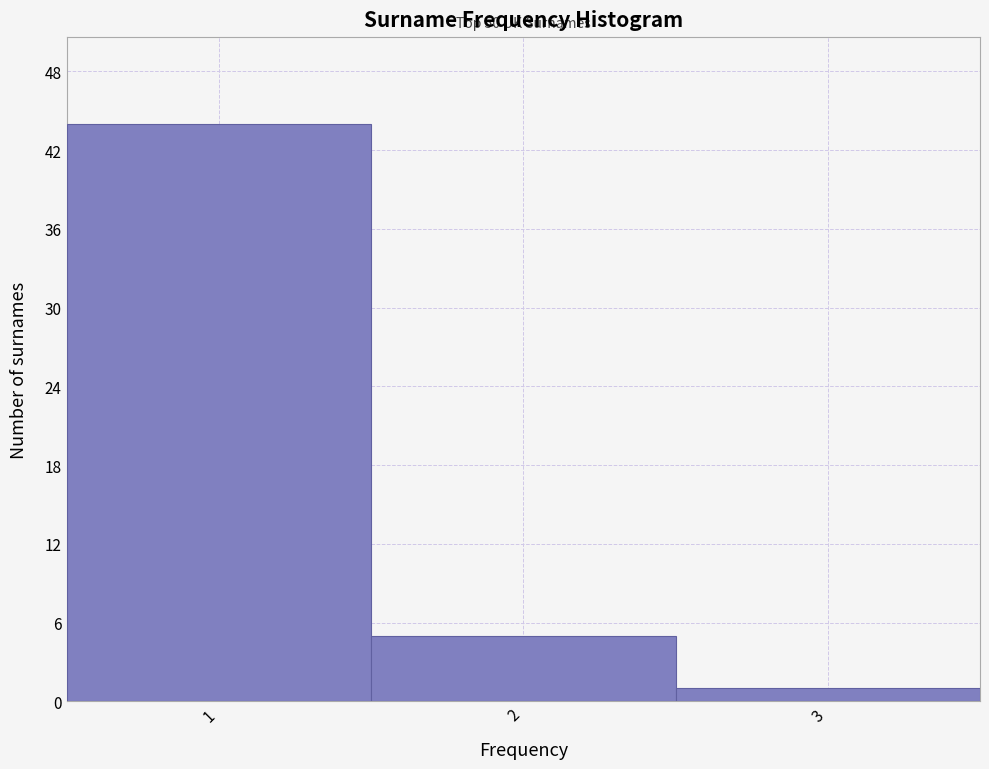

Which range on the x-axis has the tallest bar?

0.5 to 1.5